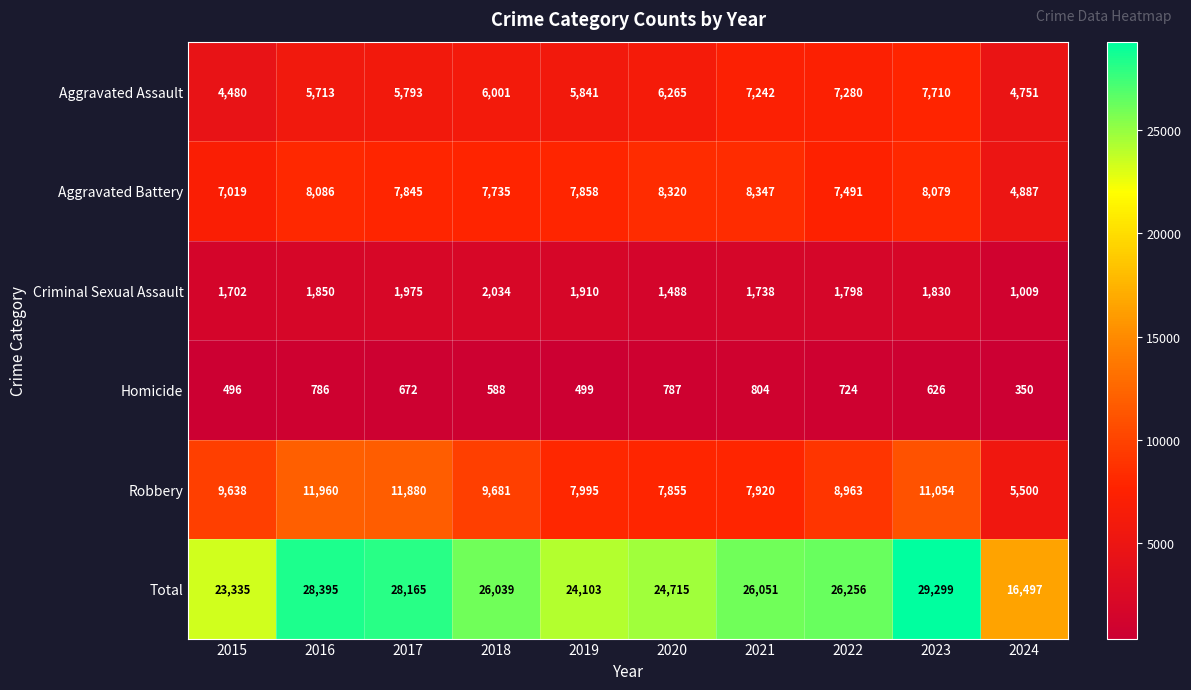

True or false: Criminal Sexual Assault has a value of 3360 at 2019.

False